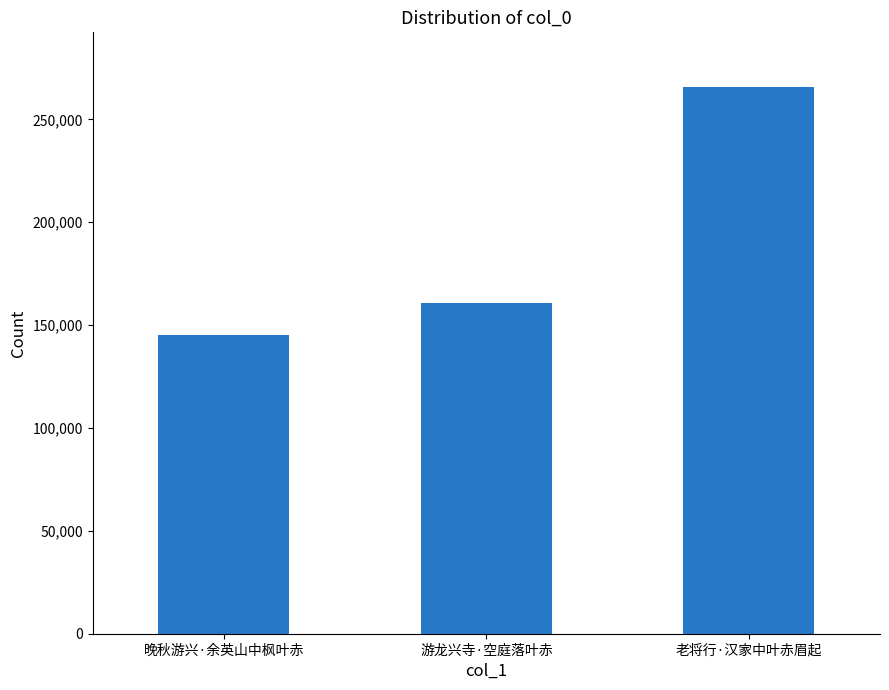

At which category does the chart reach its peak across all series?

老将行·汉家中叶赤眉起